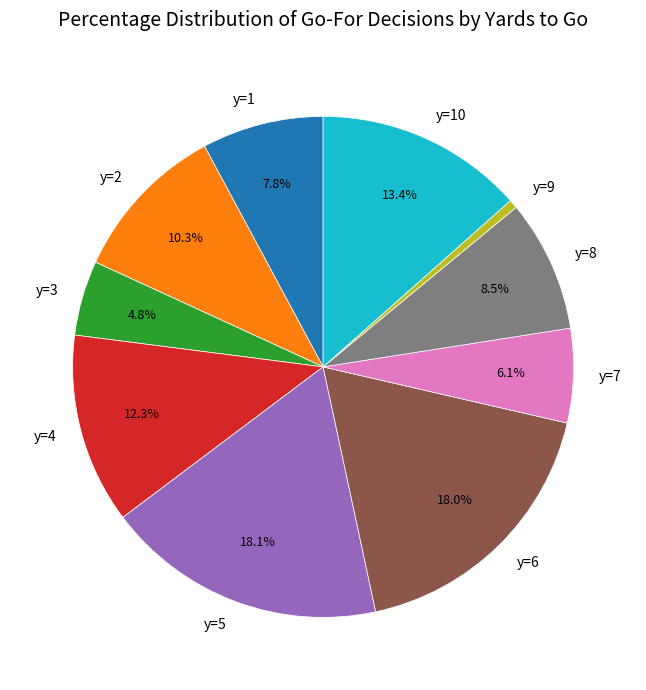

Does y=3 represent more than half of the total?

No